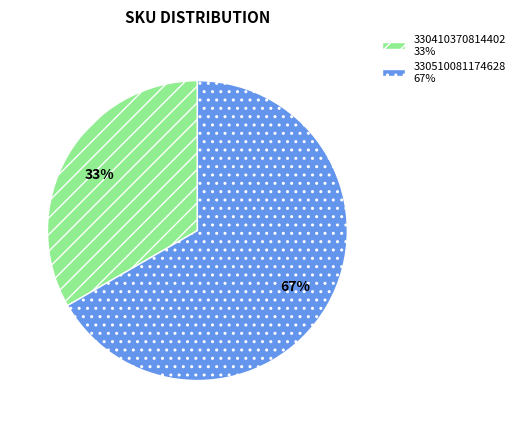

Rank the categories by value from highest to lowest.

330510081174628, 330410370814402